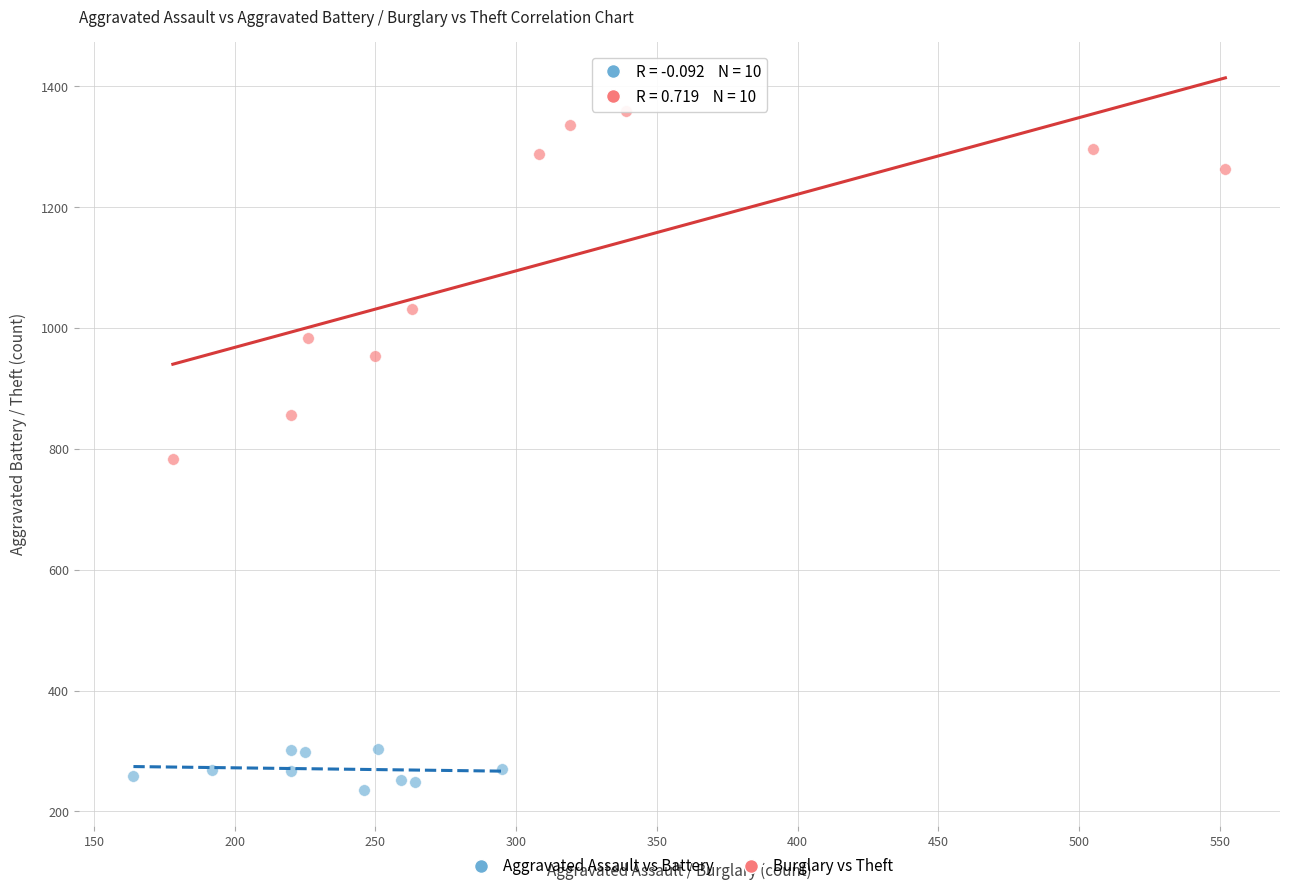

Which series contains the lowest Y value?

Aggravated Assault vs Battery